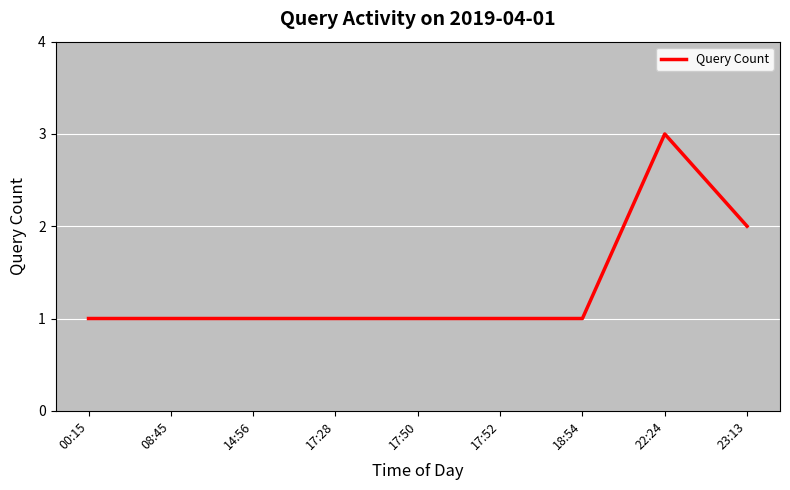

What is the greatest value displayed?

3